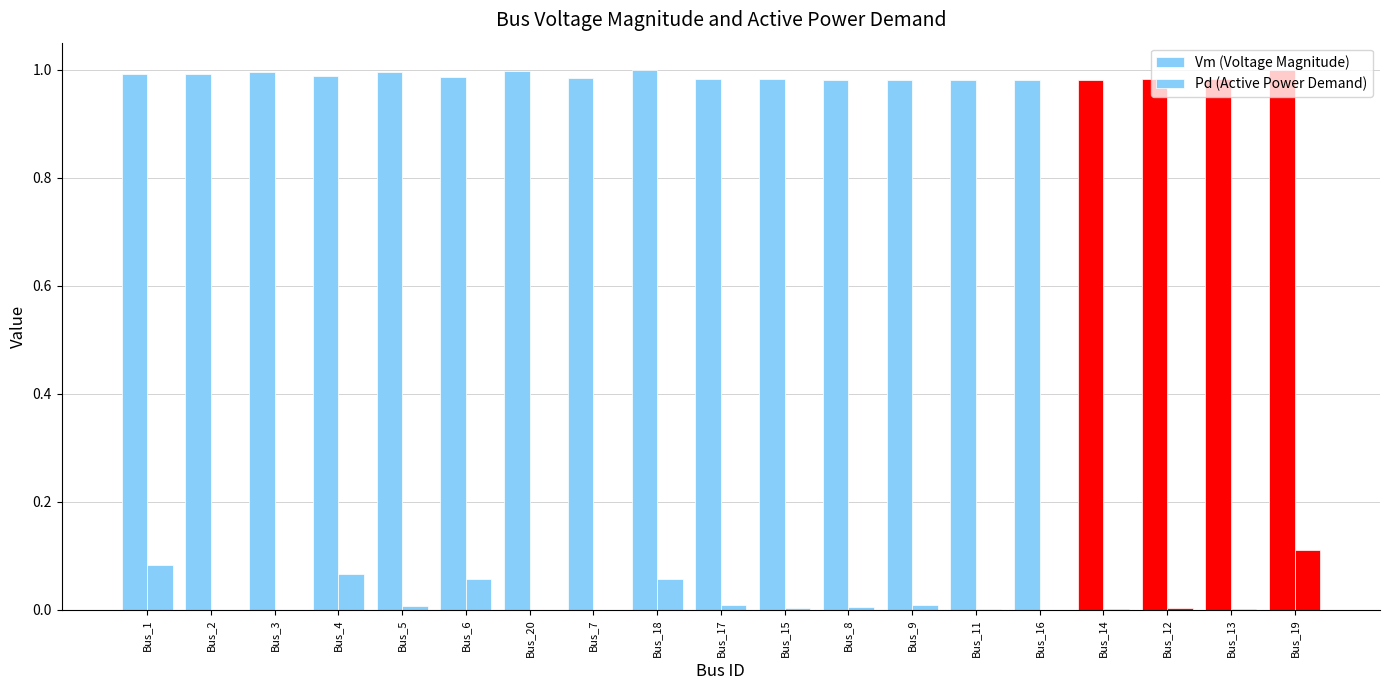

Are the bars horizontal?

No